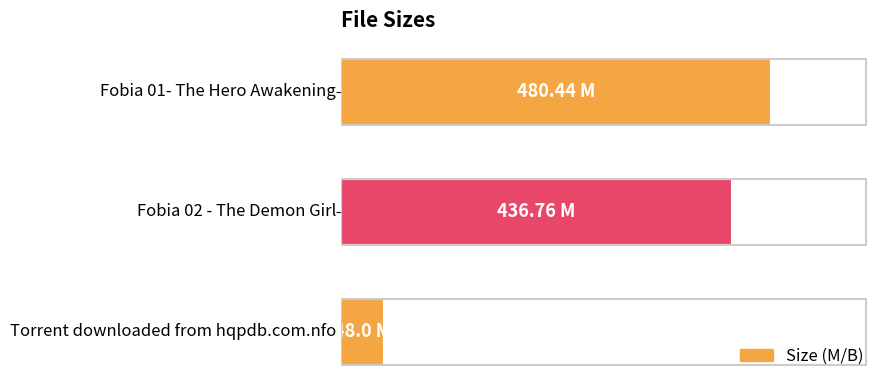

Does the chart contain any negative values?

No